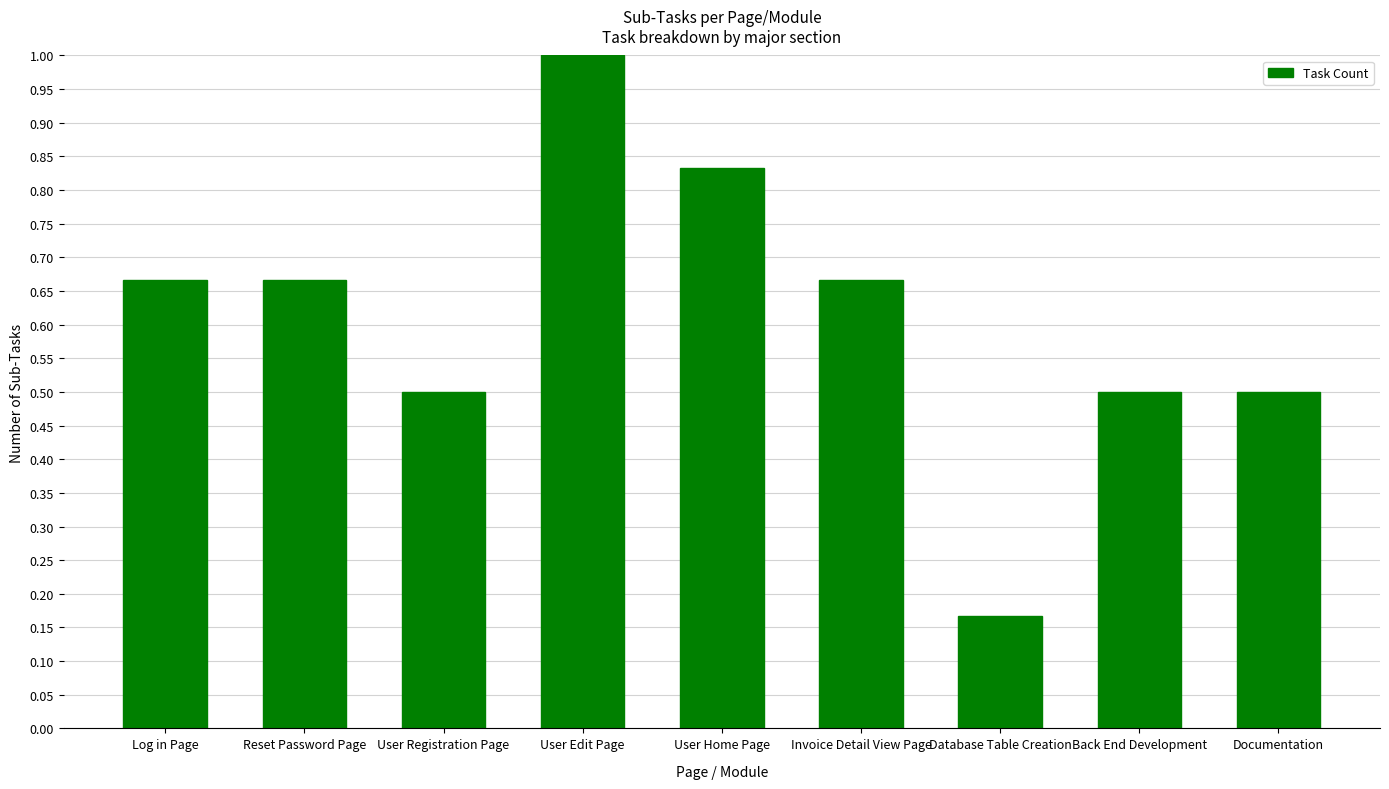

At which label is the value closest to 0?

Database Table Creation